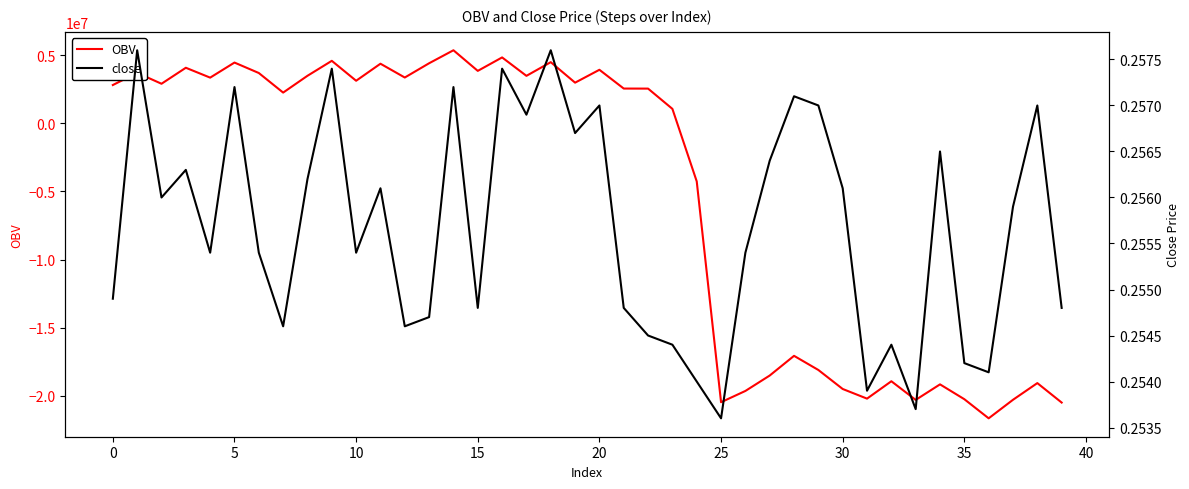

At how many categories does at least one series exceed -8463576?

40